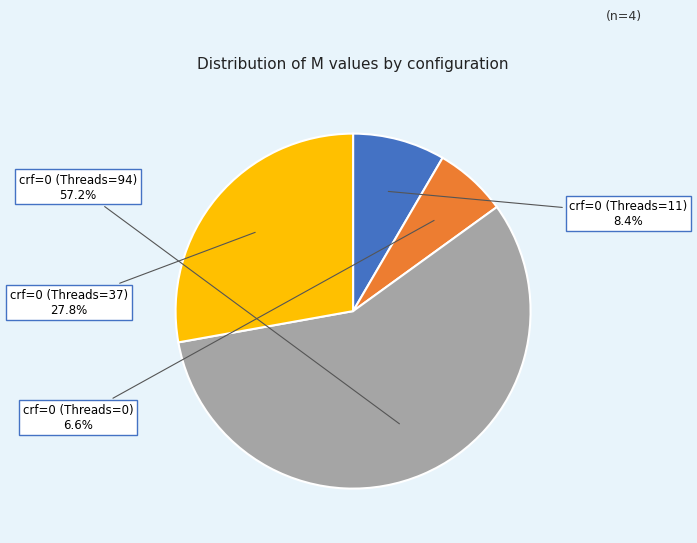

How many slices are in this pie chart?

4